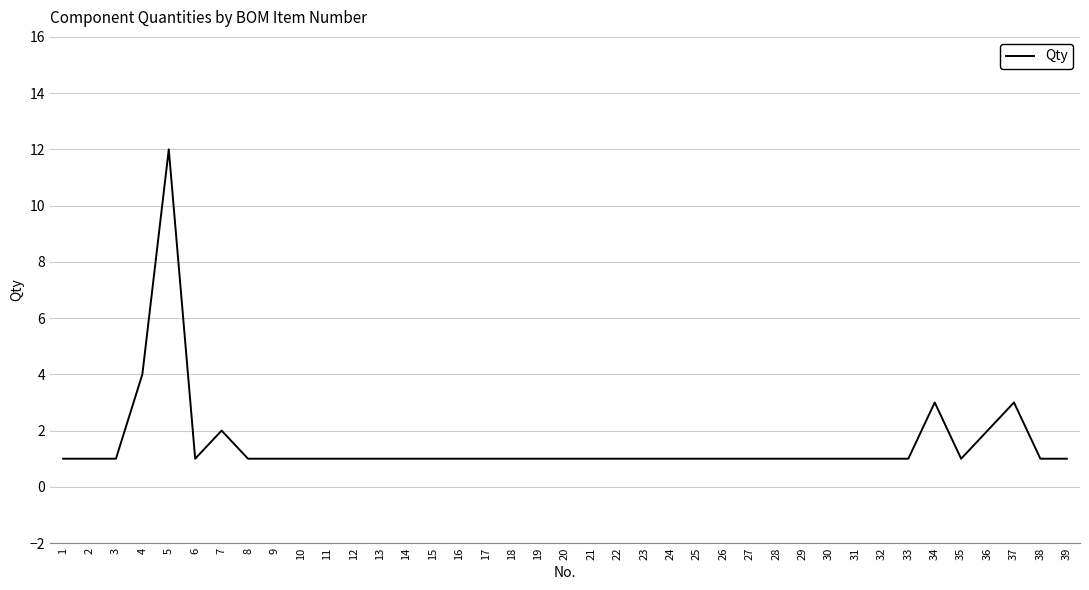

Is it true that the value at 28 is 1?

True